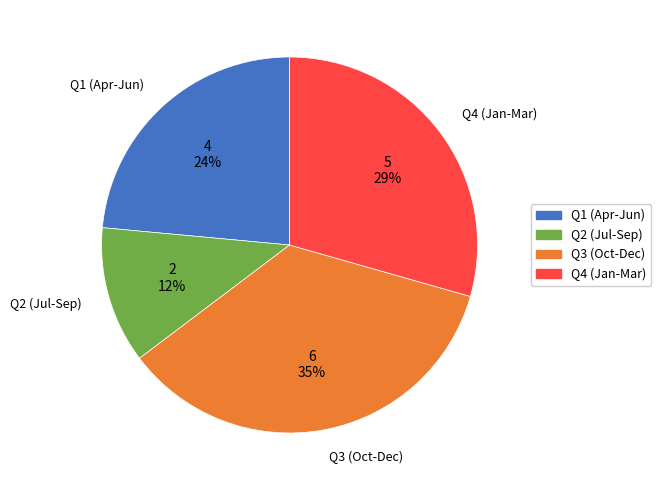

How many slices are in this pie chart?

4